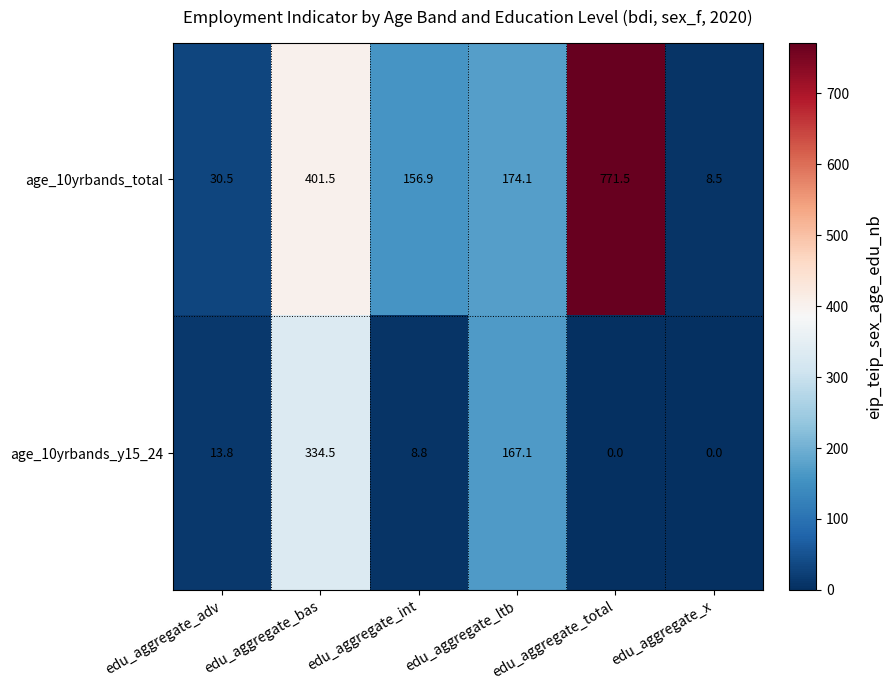

How many categories are shown in the chart?

6